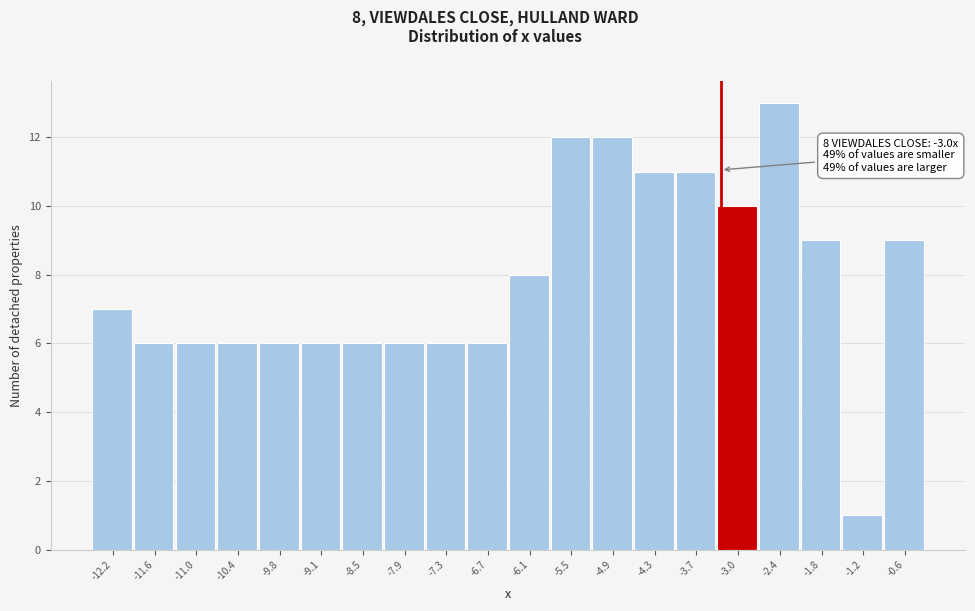

Reading left to right, extract all data points from this chart.

7	6	6	6	6	6	6	6	6	6	8	12	12	11	11	10	13	9	1	9